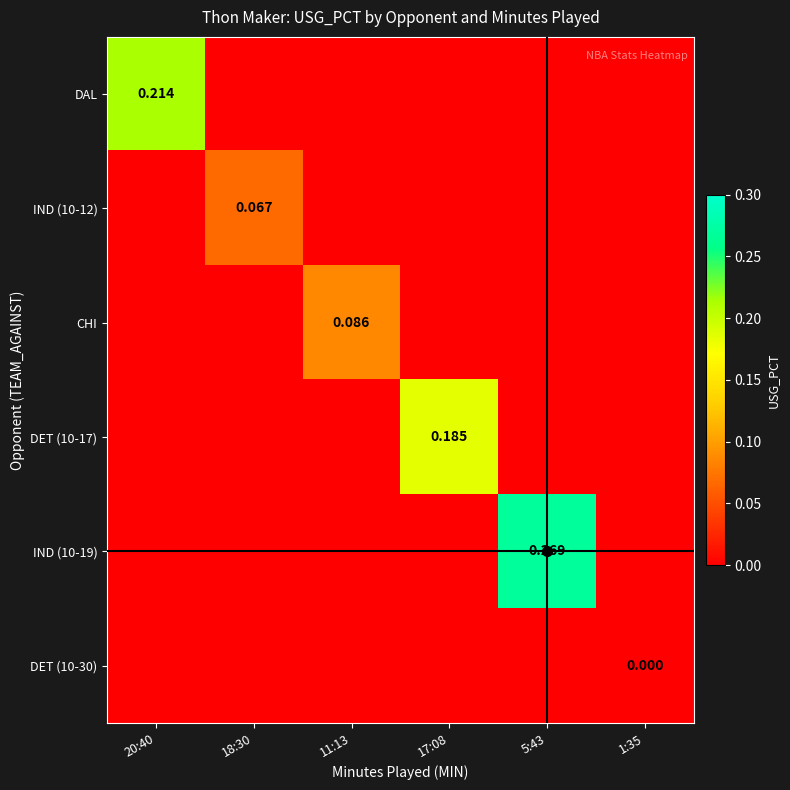

Is the value of DAL at 18:30 greater than the value of IND (10-12) at 20:40?

No